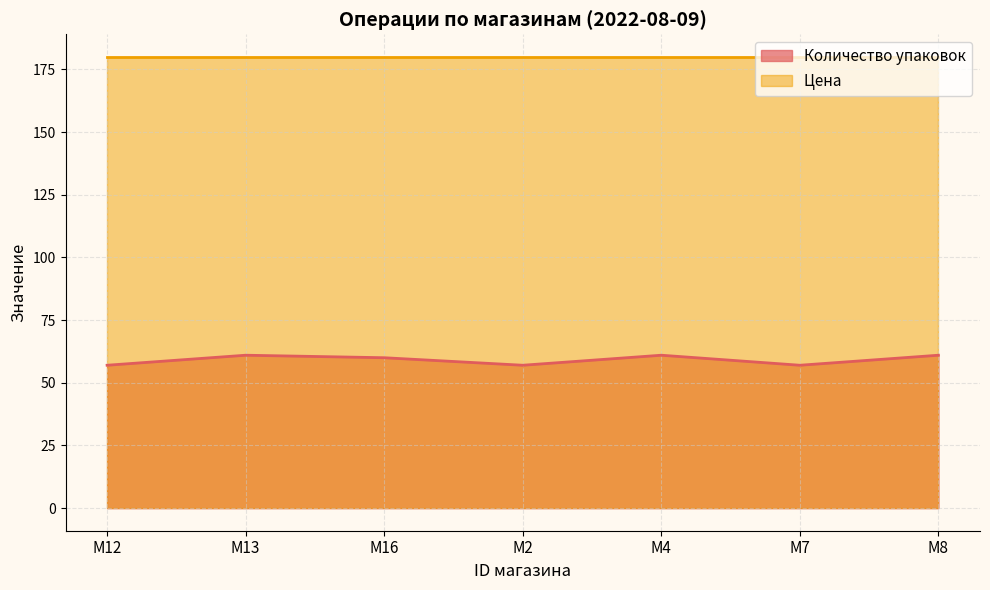

How many interior local peaks (higher than both neighbors) does the data have?

2